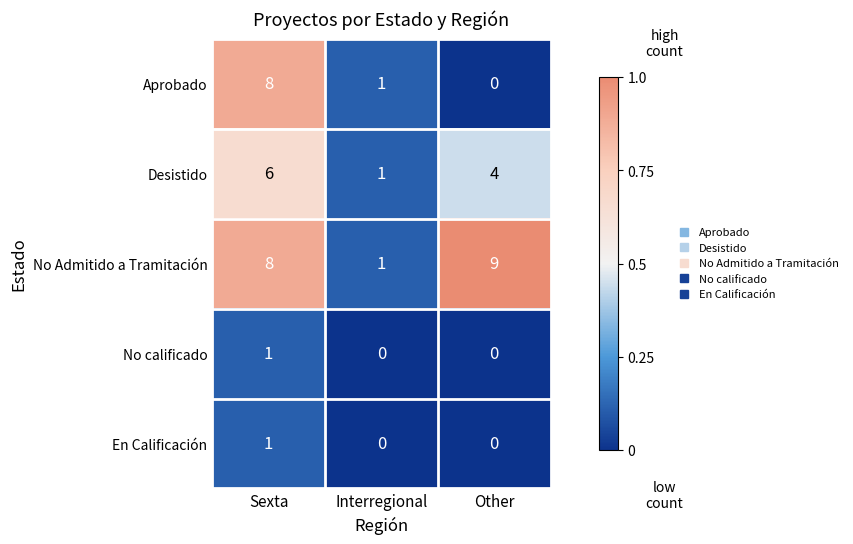

True or false: No Admitido a Tramitación has a value of 8 at Sexta.

True